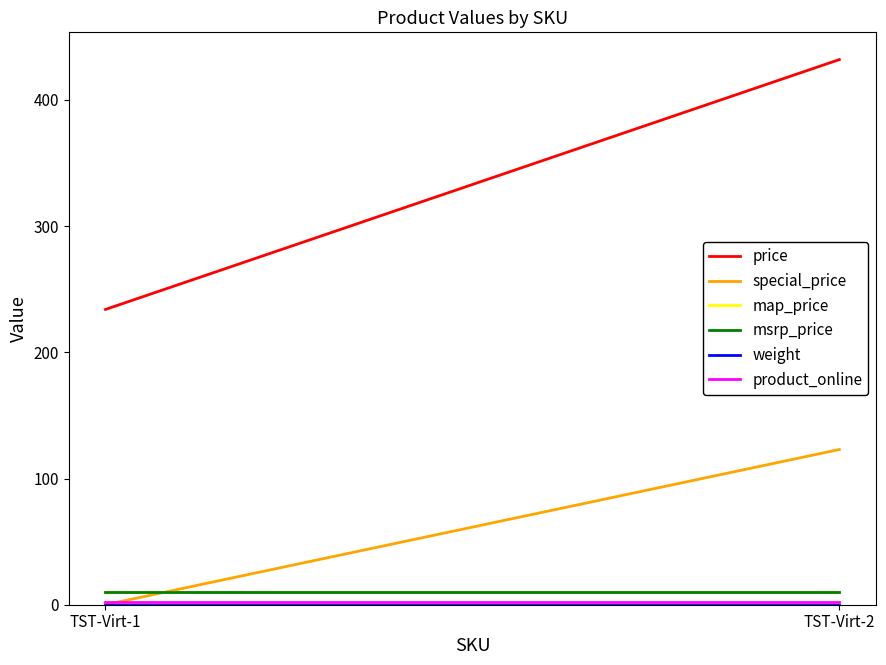

Reading left to right, what are all the values shown in this chart?

price: 234	432
special_price: 0	123
map_price: 10	10
msrp_price: 10	10
weight: 0	0
product_online: 2	2